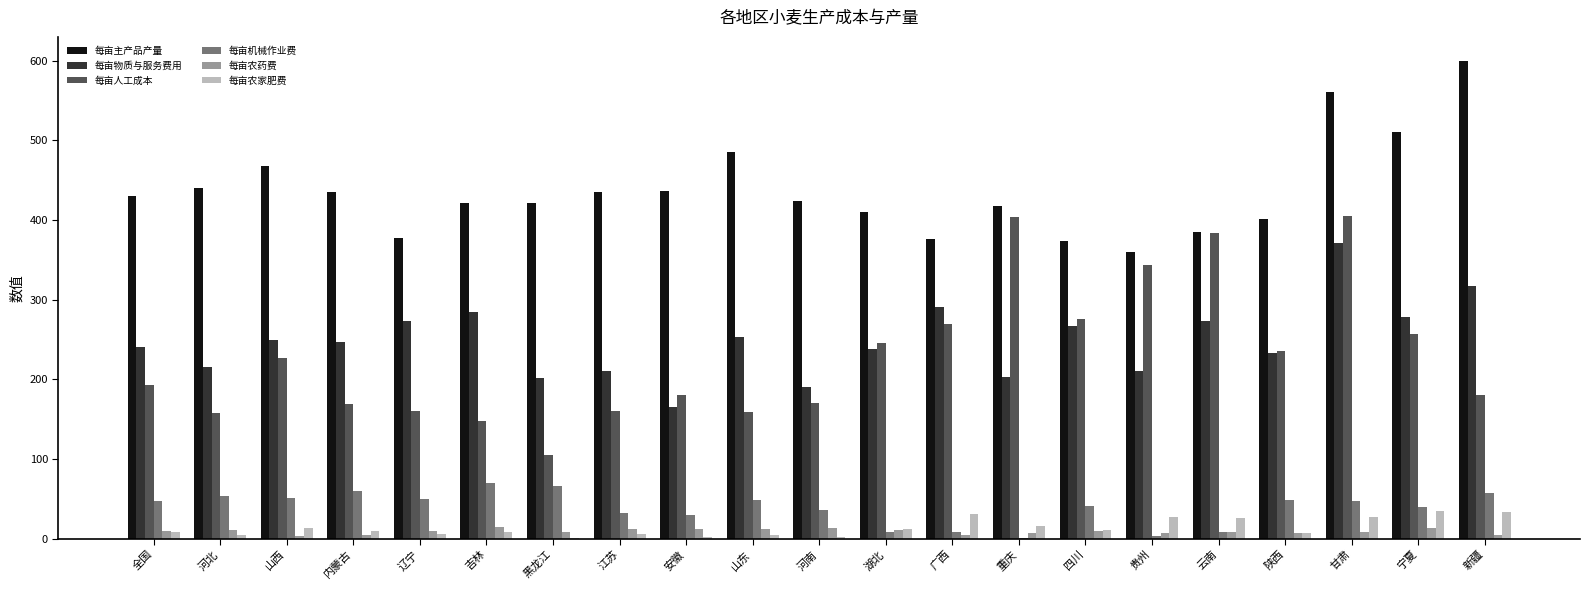

Which series has the largest total across all categories?

每亩主产品产量